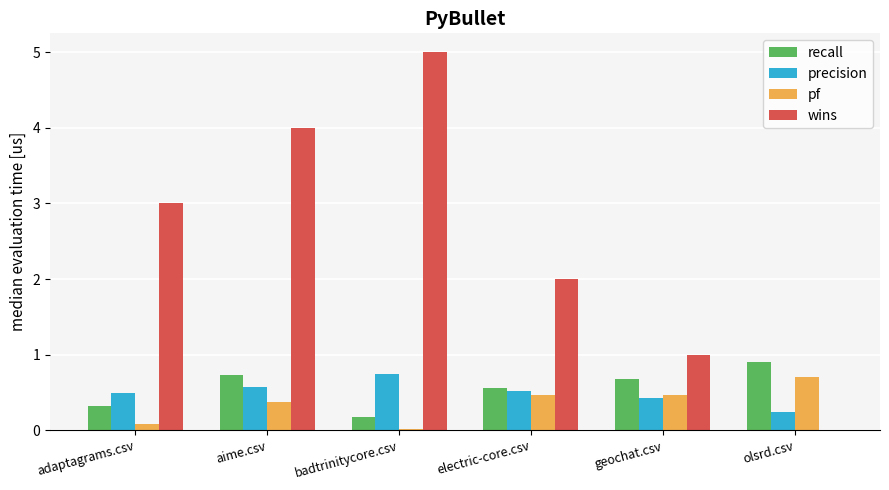

What value does the wins series have at geochat.csv?

1.0